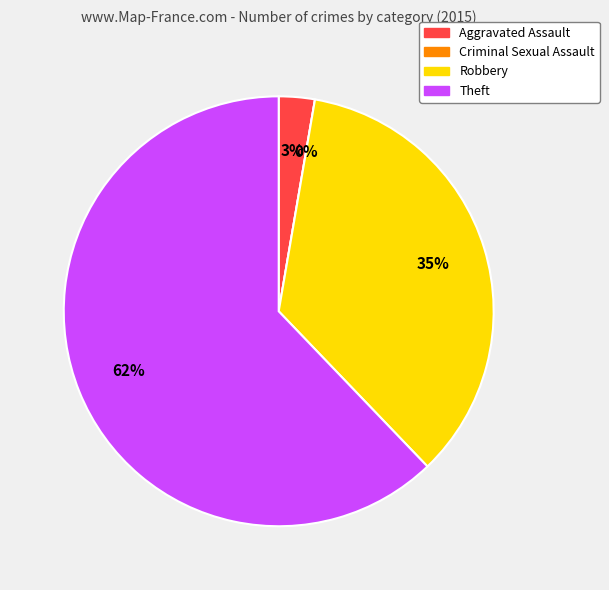

To the nearest percent, what portion does Aggravated Assault represent?

3%